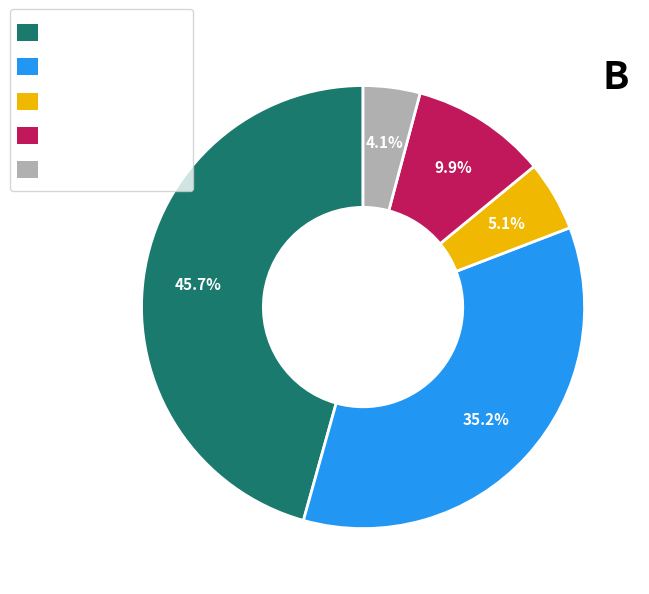

Is there any slice that represents more than half of the pie?

No